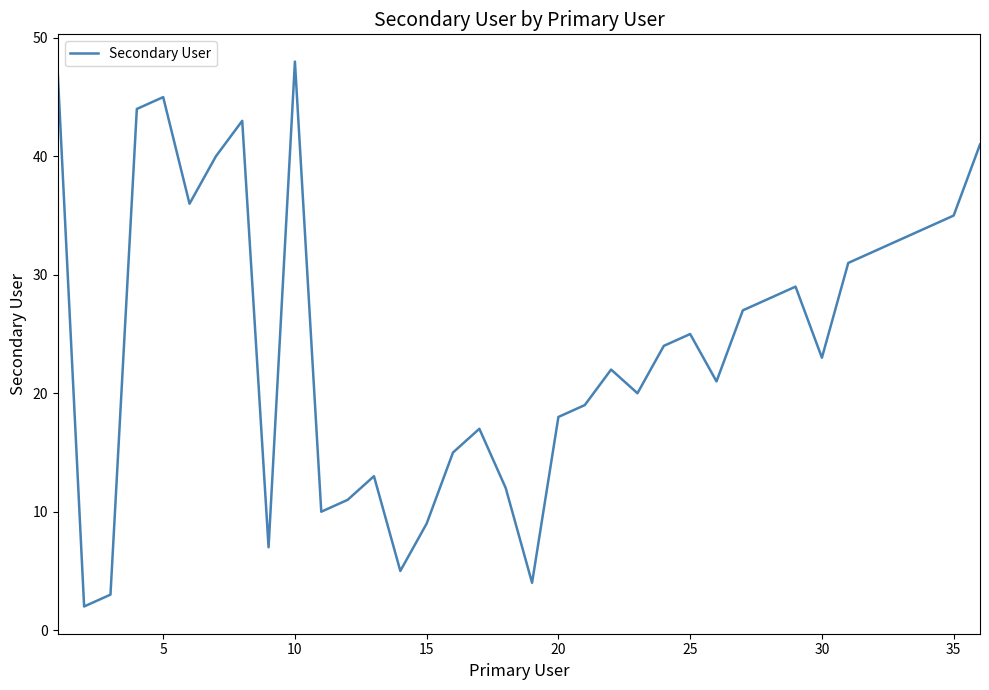

What is the difference between the maximum and minimum values?

46